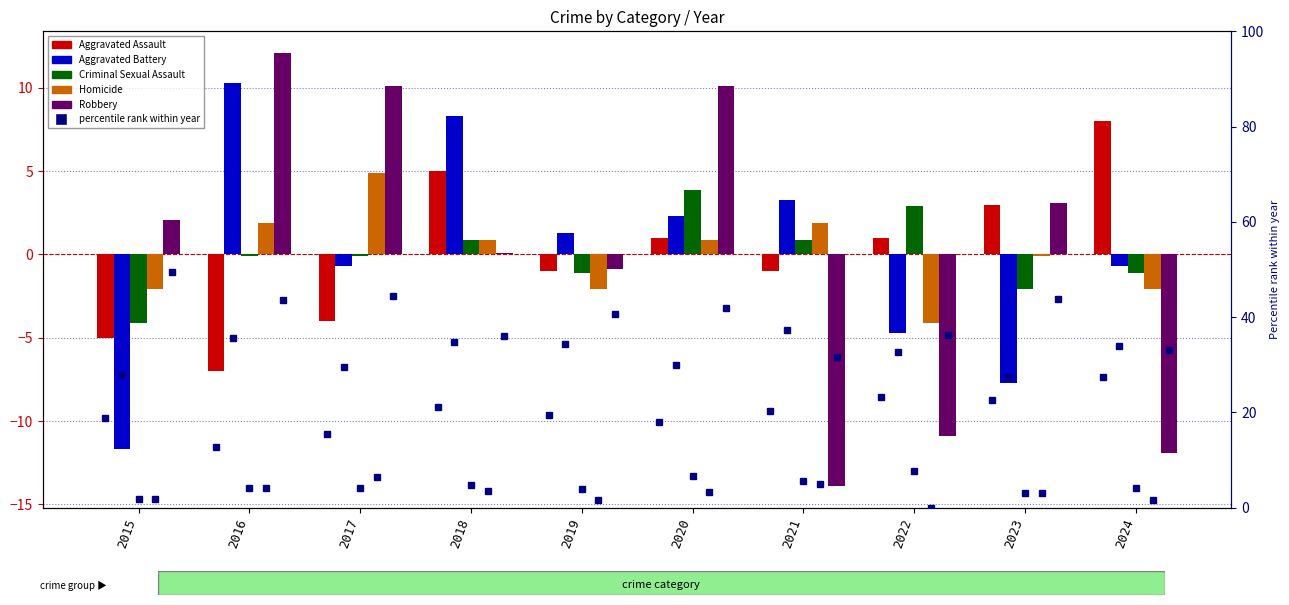

Read the Aggravated Assault value at 2024.

8.0